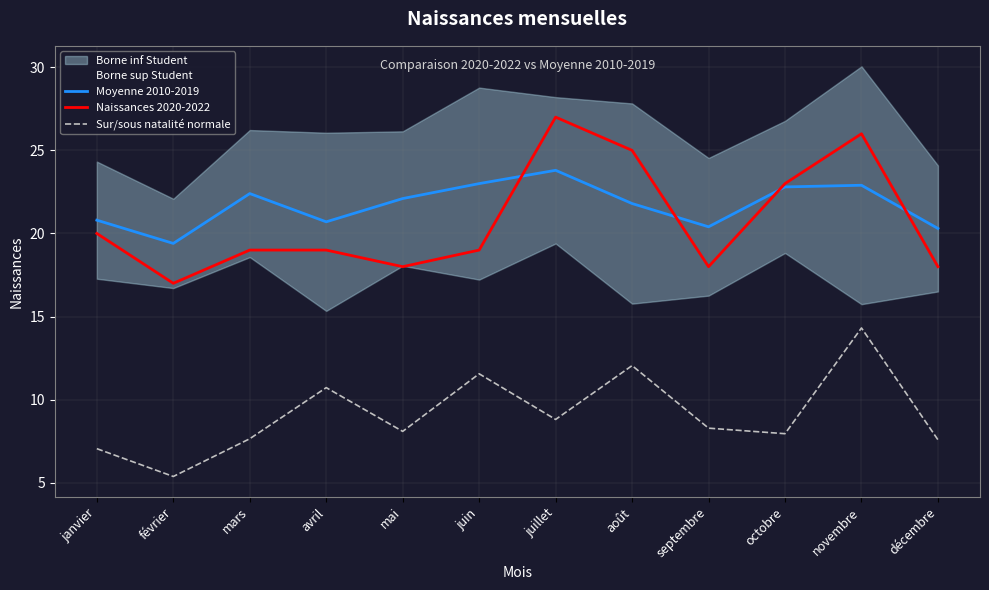

At which label is Moyenne 2010-2019 closest to 21?

janvier